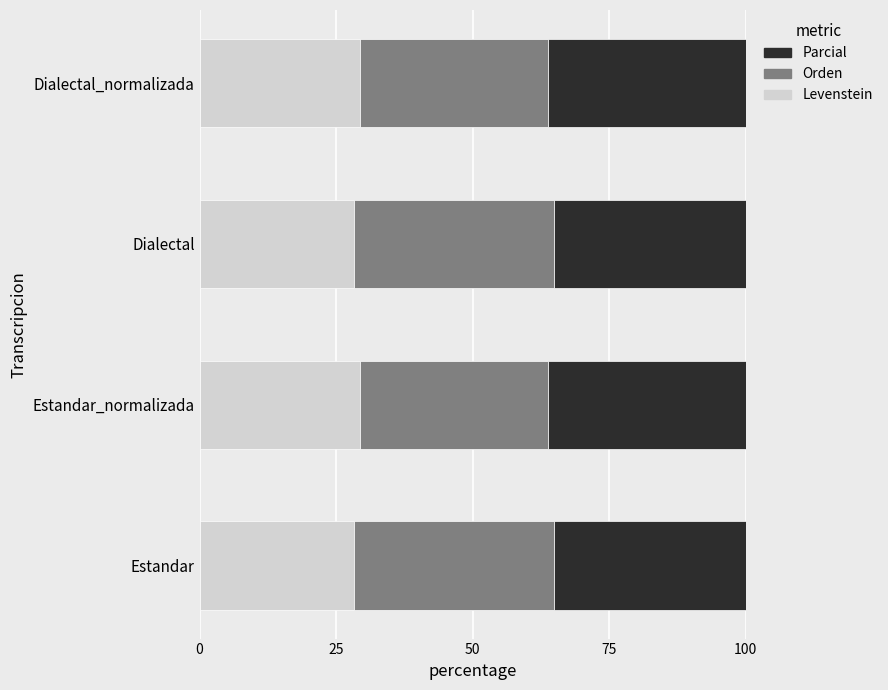

True or false: Levenstein has a value of 29.4 at Dialectal_normalizada.

True